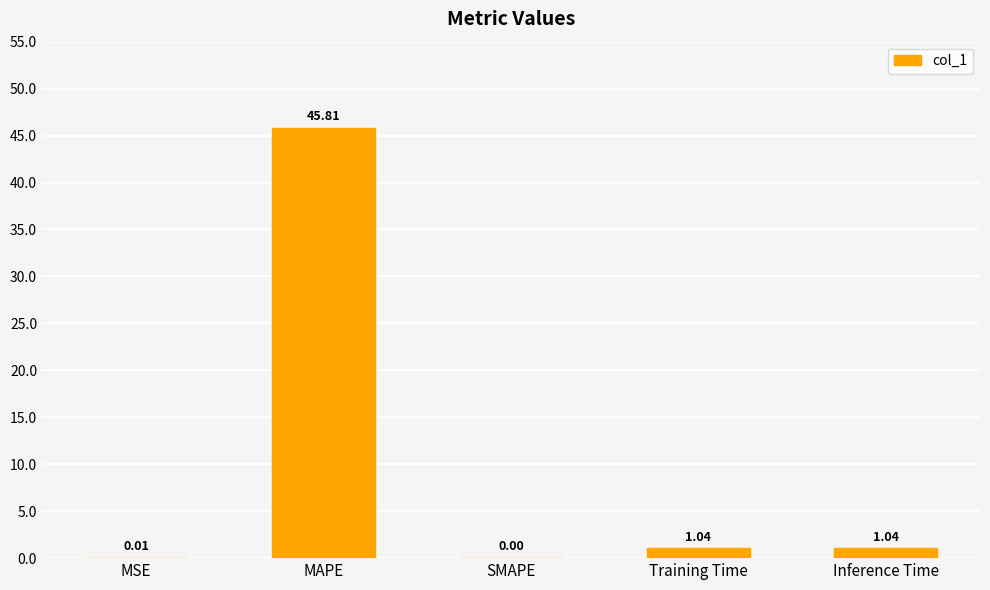

What is the sum of all values?

47.9